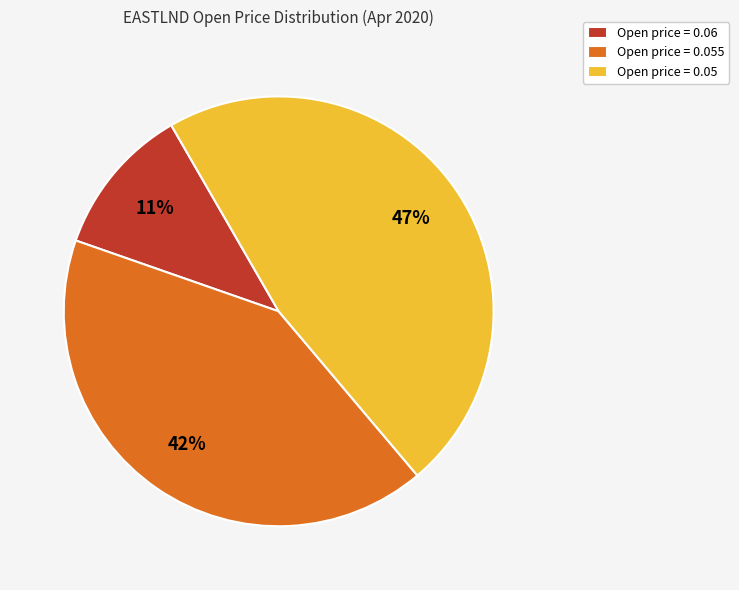

Is Open price = 0.055 the majority of the pie?

No